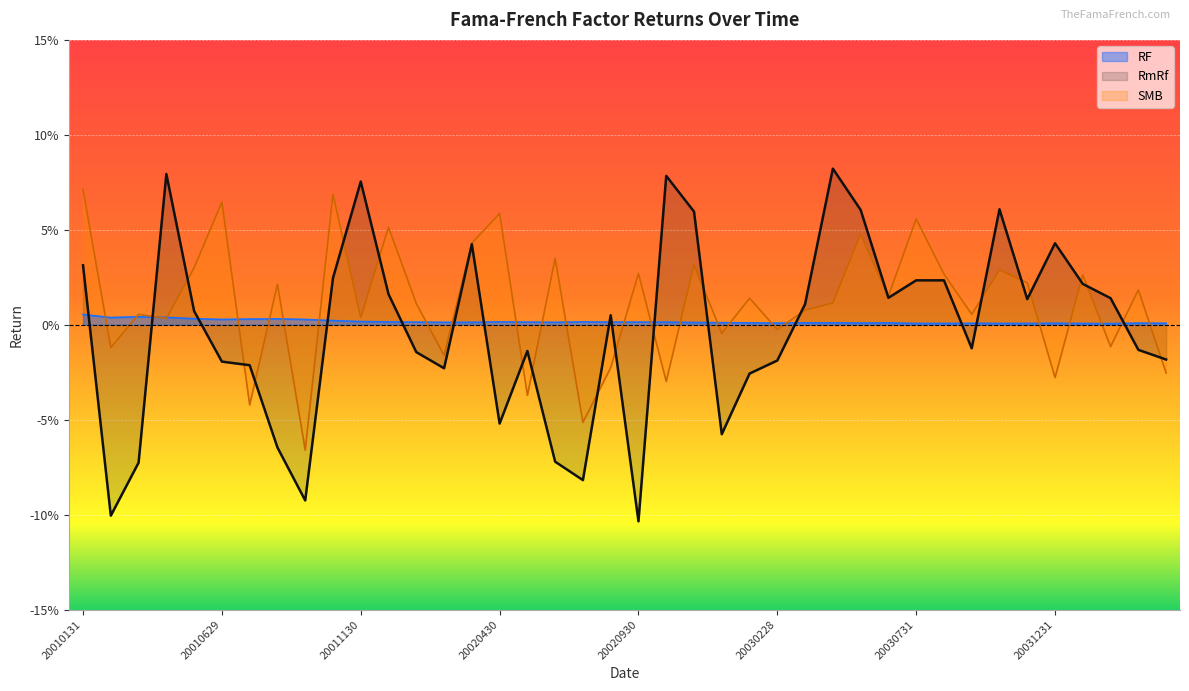

Is the value of SMB at 20010228 greater than the value of RF at 20030228?

No